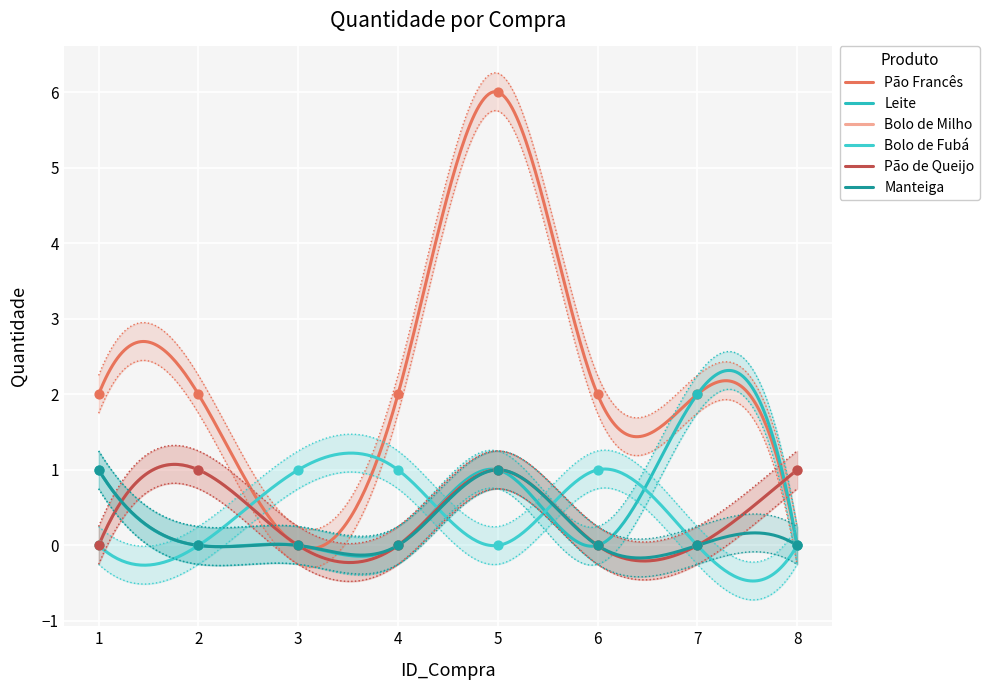

Which series has the widest spread of Y values?

Pão Francês